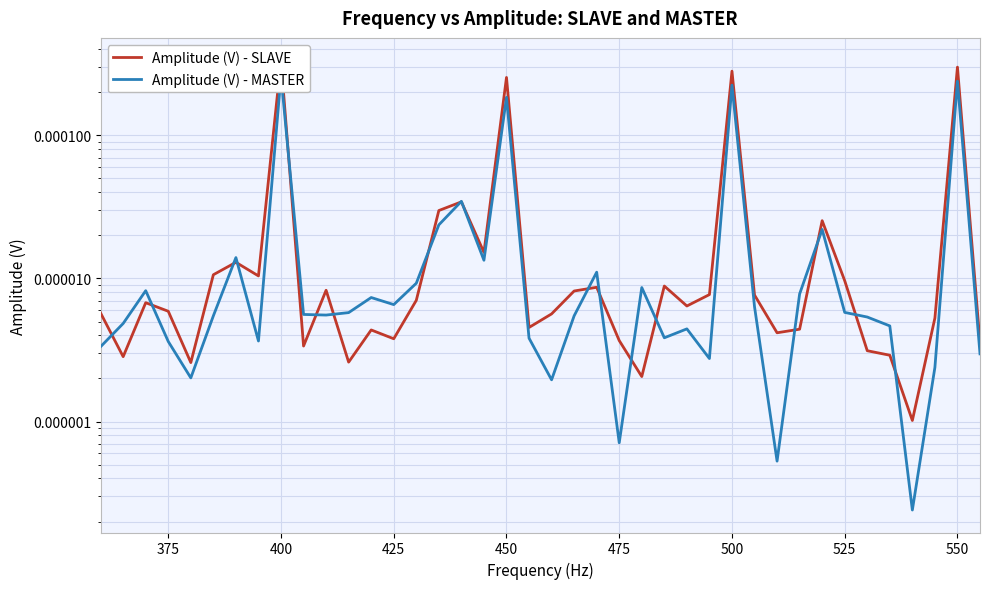

Which series has the widest spread of values?

Amplitude (V) - SLAVE